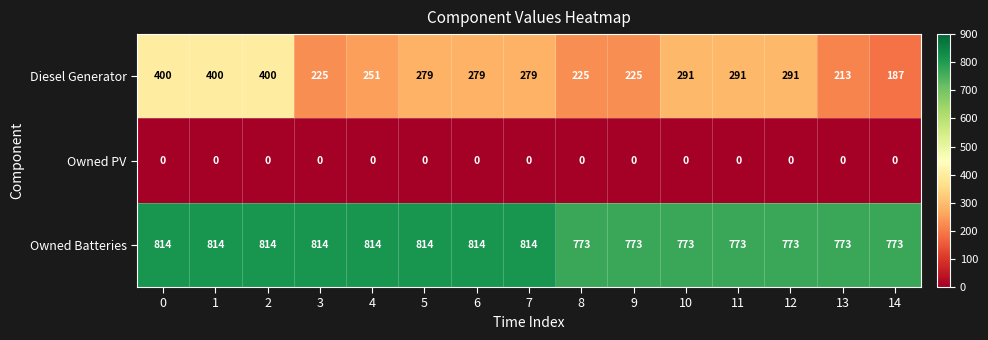

At how many categories does at least one series exceed 89?

15